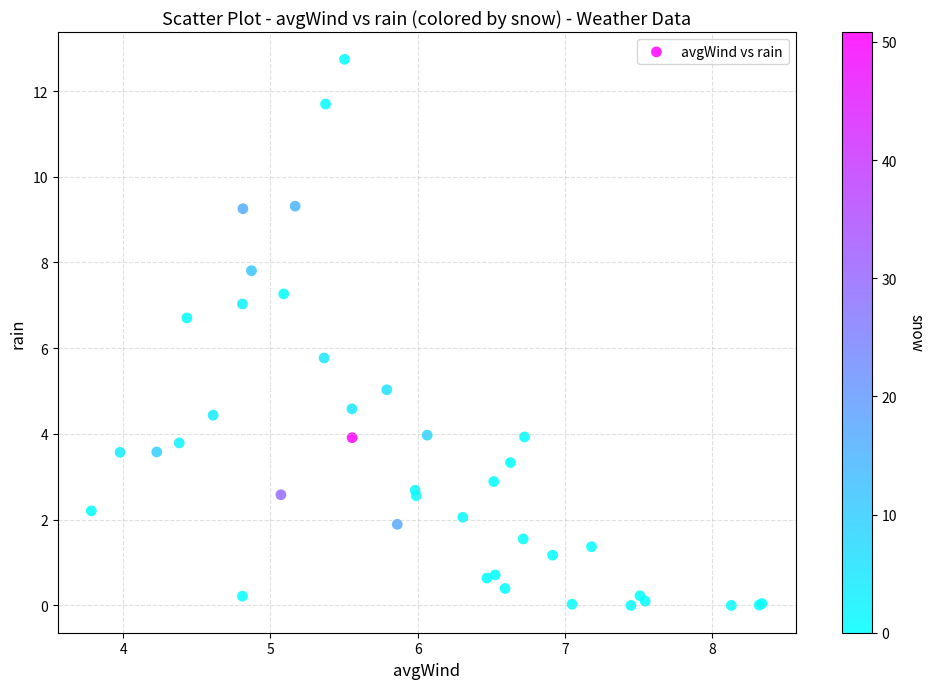

What Y value in the scatter plot is closest to 6?

5.8